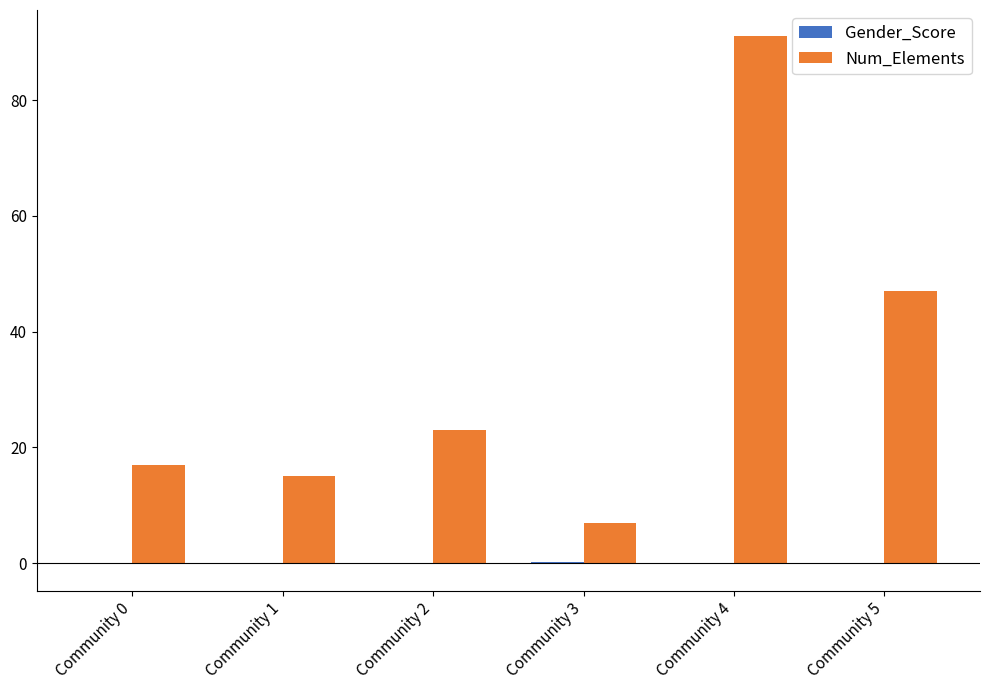

The value of Num_Elements at Community 3 is 11.6. True or false?

False